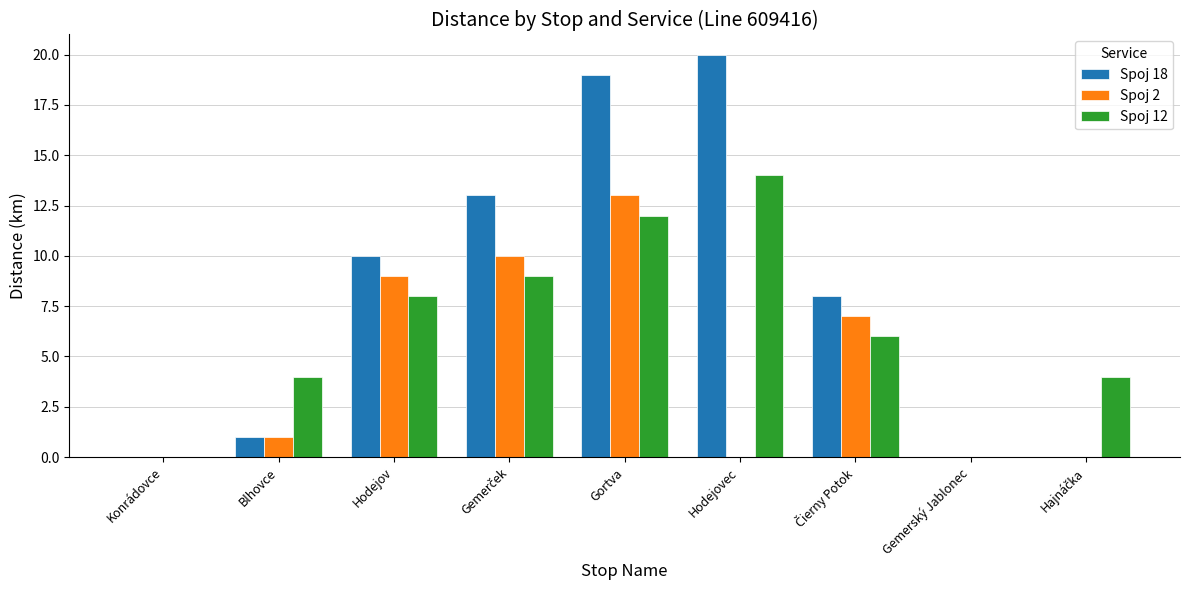

Is it true that Spoj 12 equals 14 at Hodejovec?

True